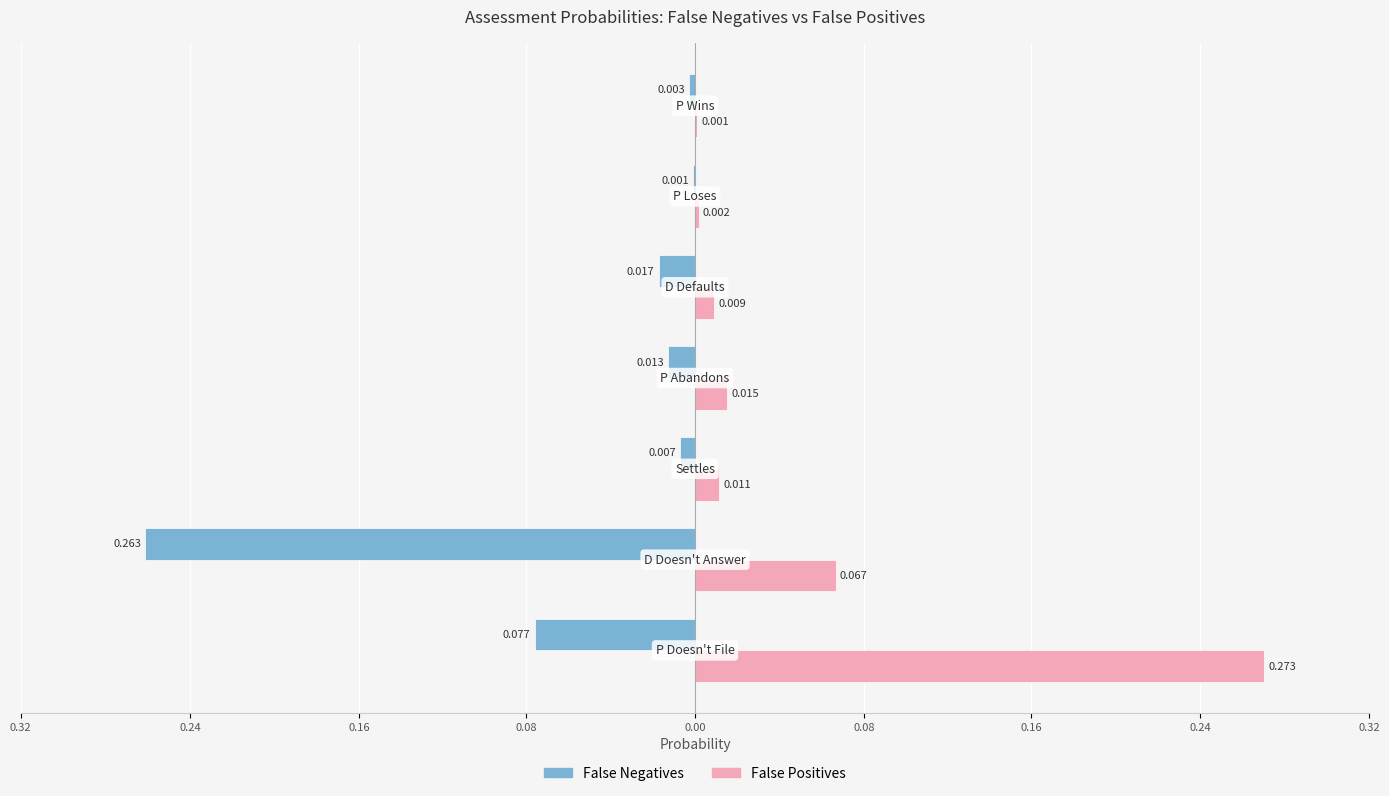

What is the maximum value for False Positives?

0.3